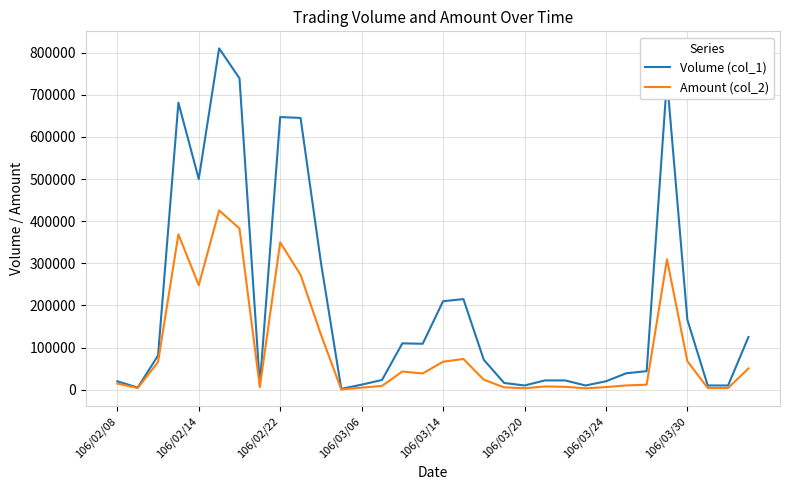

How many distinct data groups are displayed?

2